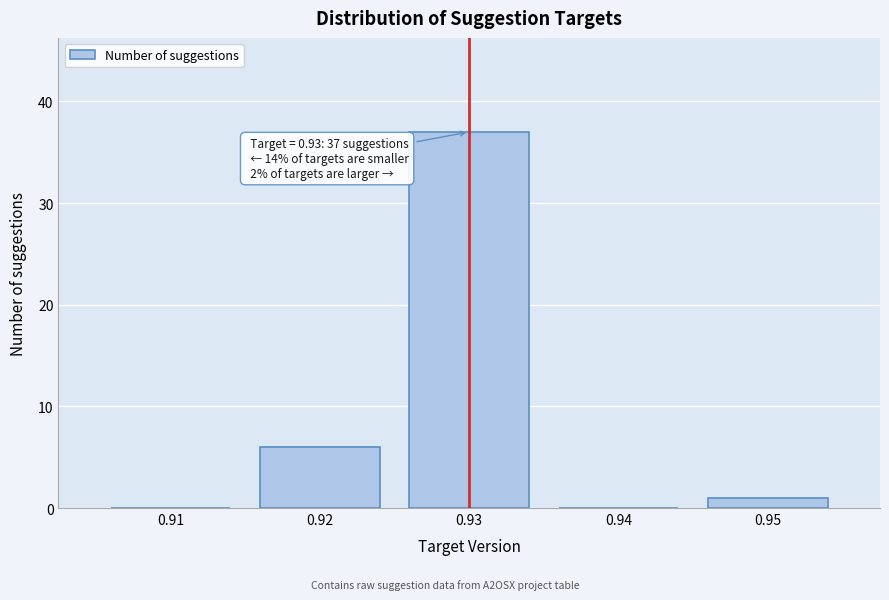

Reading right to left, extract all data points from this chart.

0.95=1	0.94=0	0.93=37	0.92=6	0.91=0